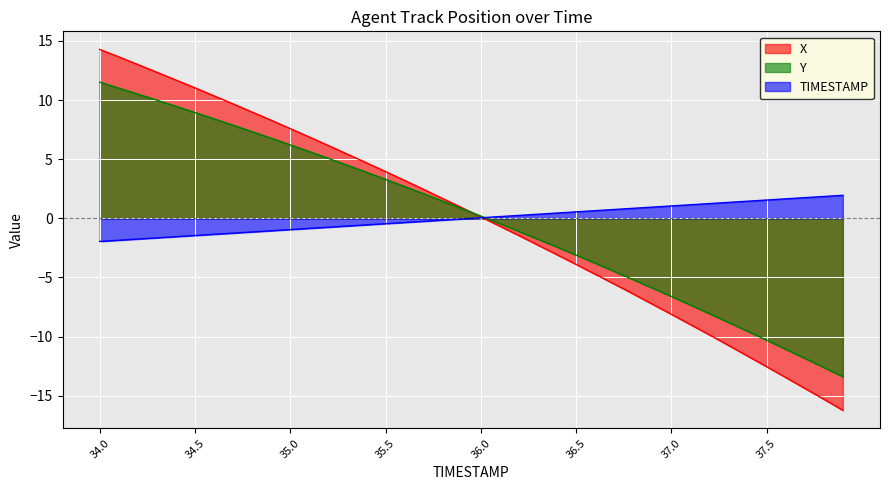

What position from the right is 34.8?

32